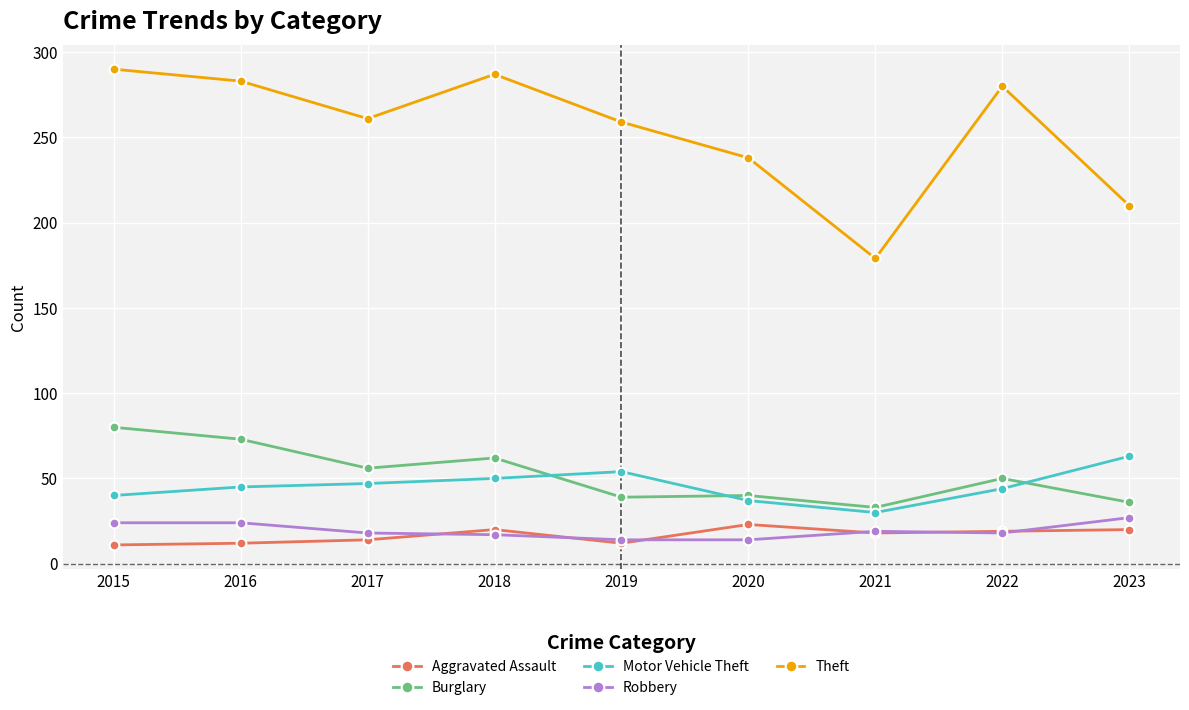

Where do Motor Vehicle Theft and Burglary first cross each other?

2018 and 2019